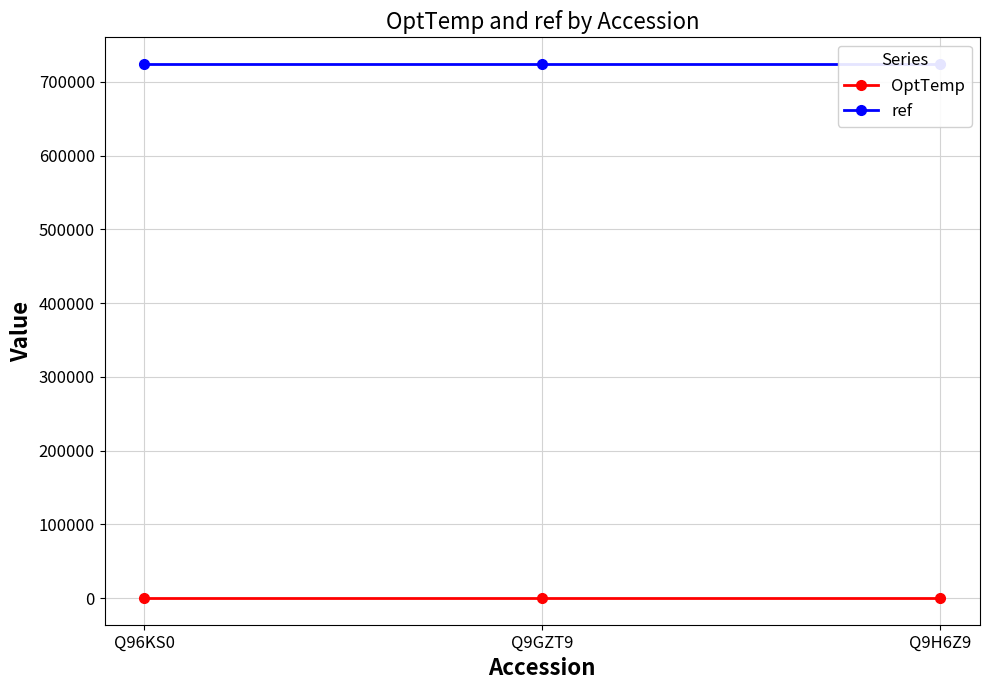

What are all the series names shown in the legend?

OptTemp, ref